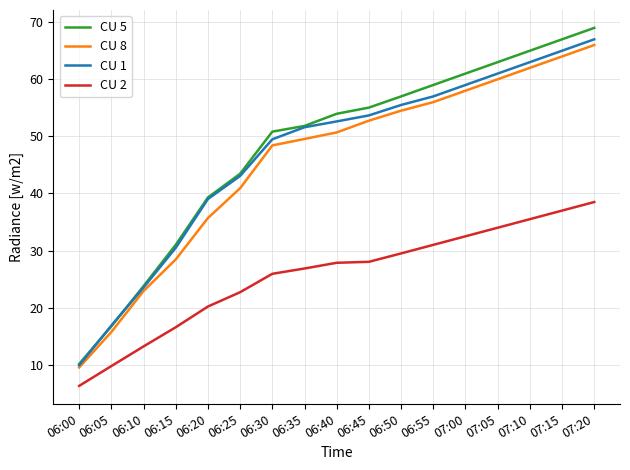

What is the total value across all series at 07:15?

233.0